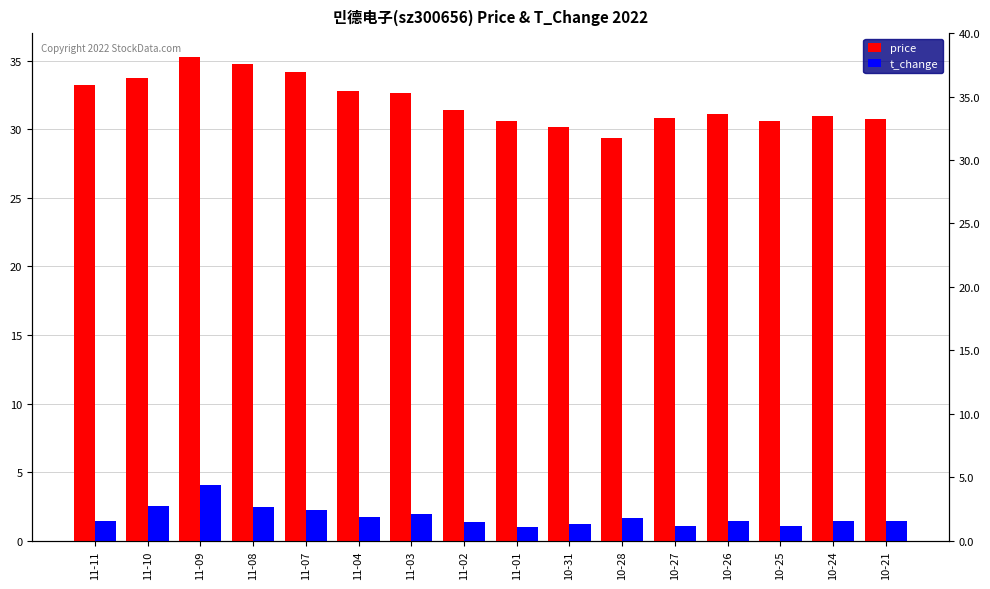

Which series has the largest total across all categories?

price